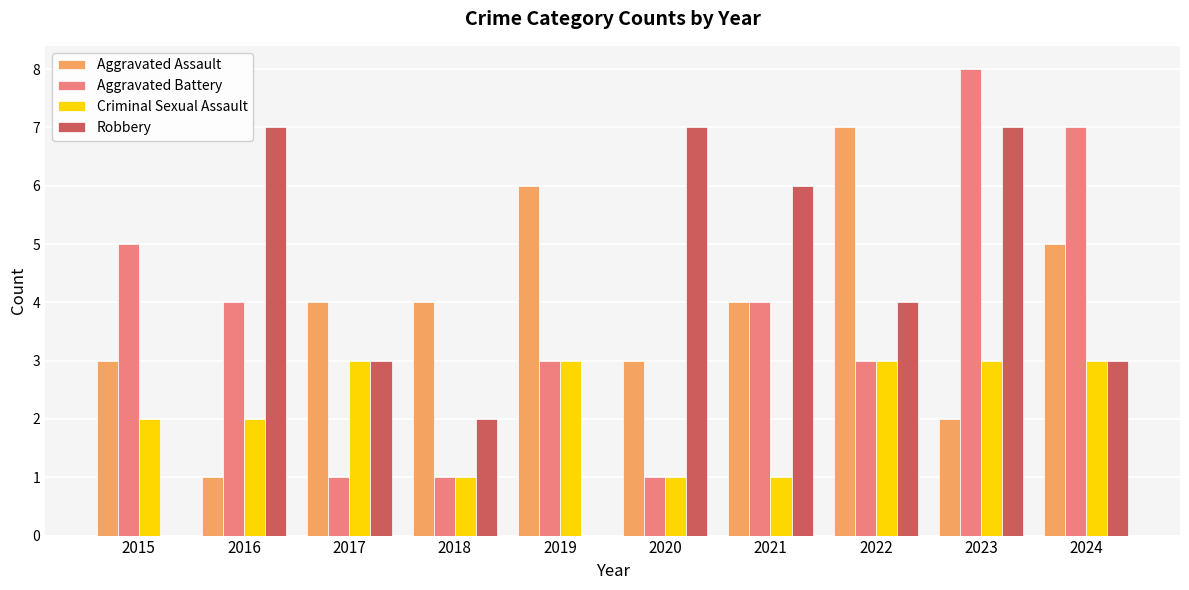

True or false: Aggravated Battery has a value of 5 at 2019.

False